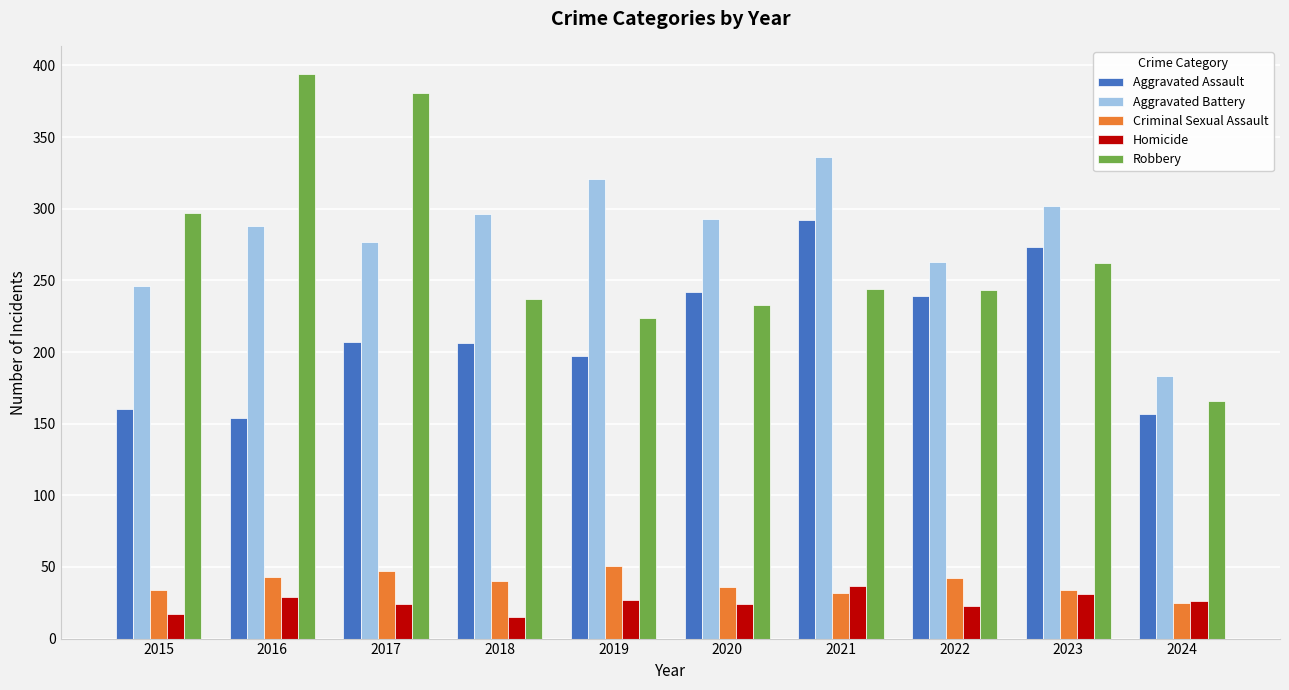

True or false: Aggravated Battery has a value of 246 at 2015.

True